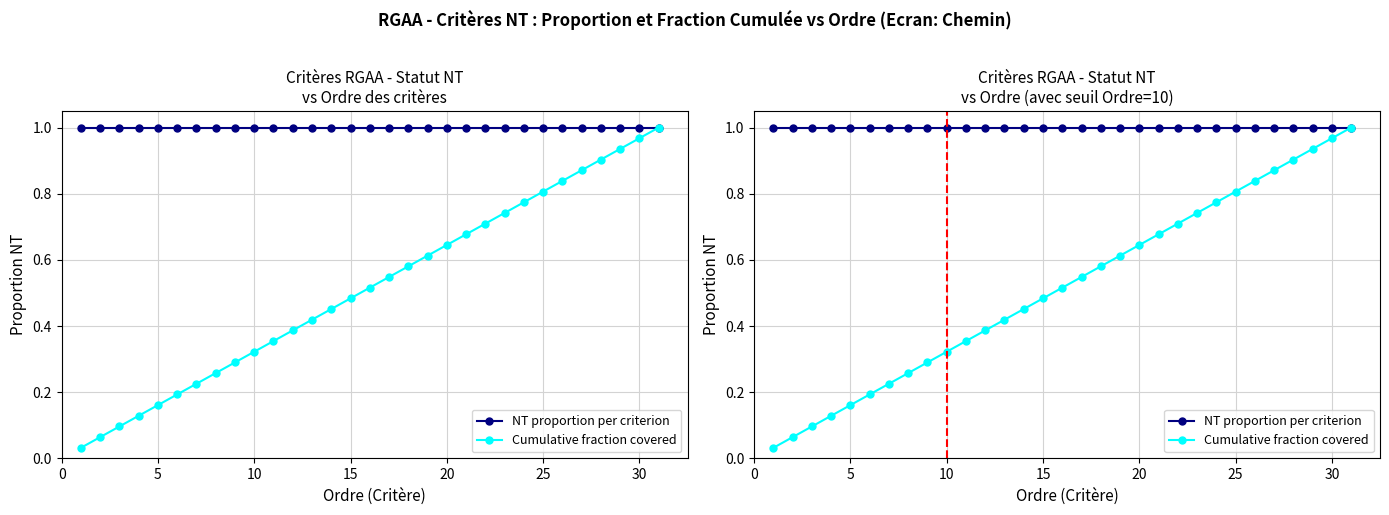

Reading left to right, what are all the values shown in this chart?

NT proportion per criterion: 1.0	1.0	1.0	1.0	1.0	1.0	1.0	1.0	1.0	1.0	1.0	1.0	1.0	1.0	1.0	1.0	1.0	1.0	1.0	1.0	1.0	1.0	1.0	1.0	1.0	1.0	1.0	1.0	1.0	1.0	1.0
Cumulative fraction covered: 0.0	0.1	0.1	0.1	0.2	0.2	0.2	0.3	0.3	0.3	0.4	0.4	0.4	0.5	0.5	0.5	0.5	0.6	0.6	0.6	0.7	0.7	0.7	0.8	0.8	0.8	0.9	0.9	0.9	1.0	1.0